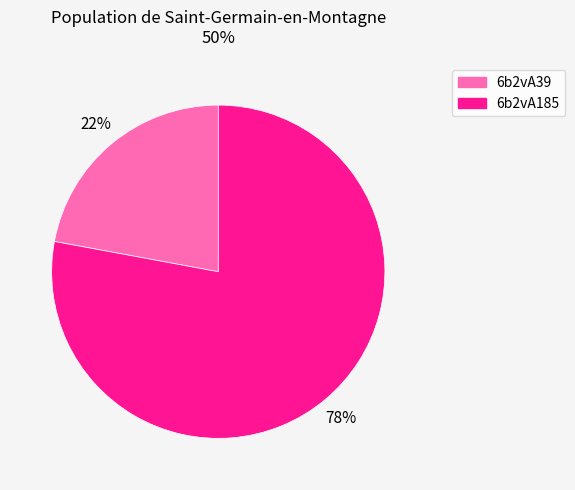

To the nearest percent, what is the difference between the largest and smallest slice percentages?

56%